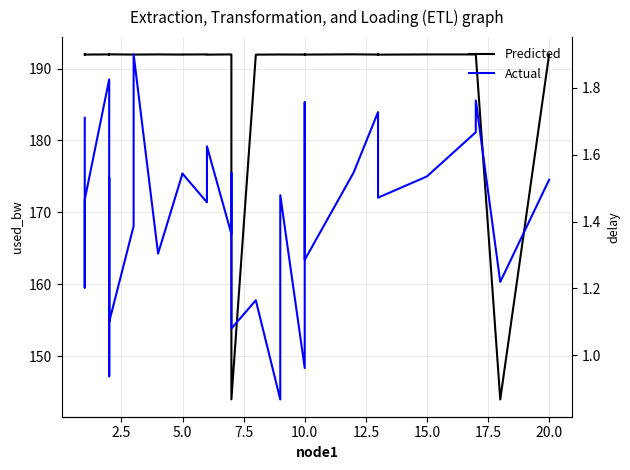

Where is the first local maximum for Predicted?

2.5